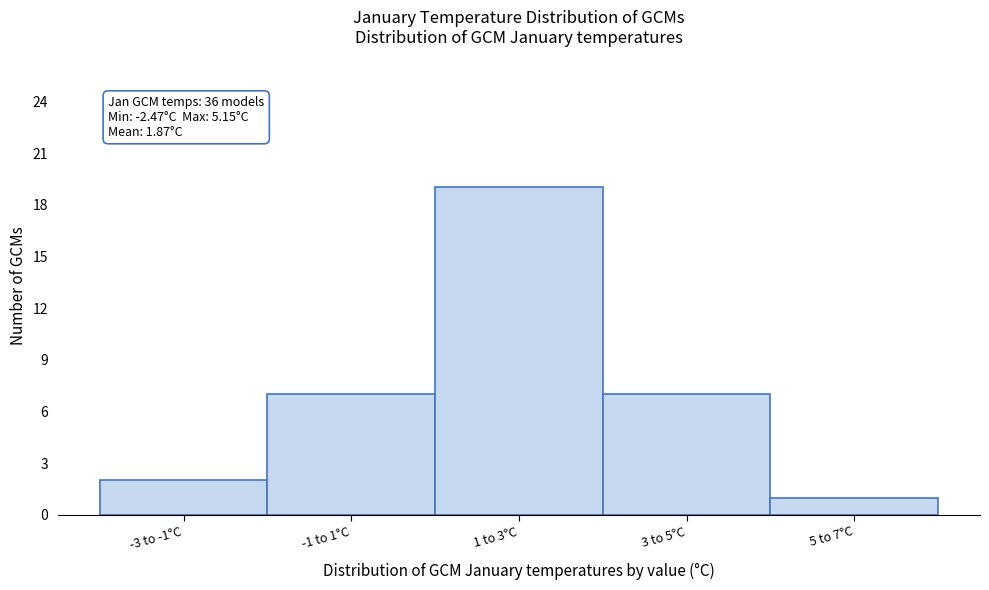

Reading left to right, list all the values displayed in this chart.

-3 to -1°C=2	-1 to 1°C=7	1 to 3°C=19	3 to 5°C=7	5 to 7°C=1